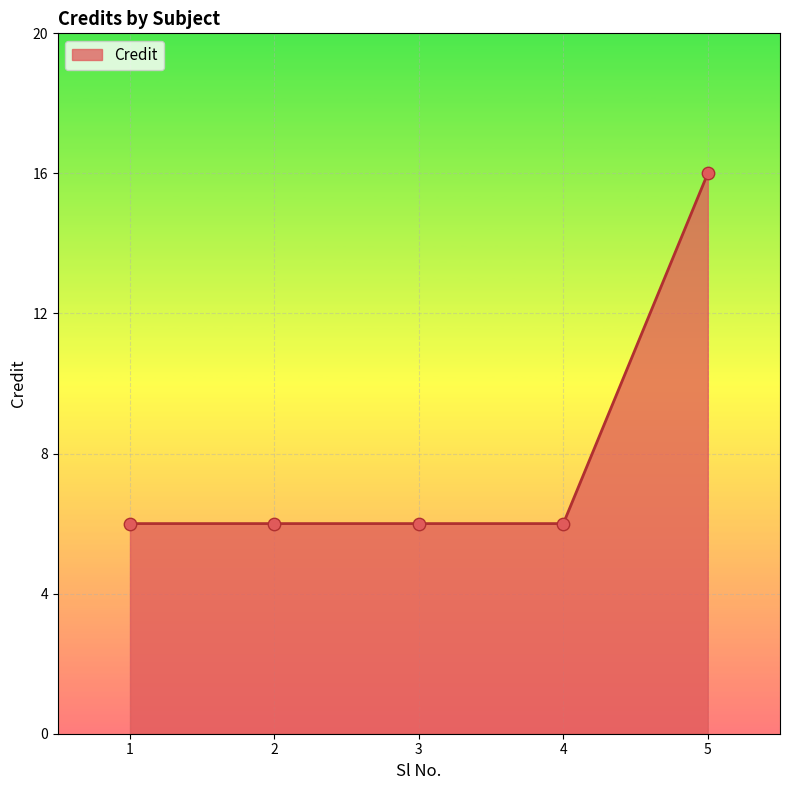

Approximately how many times larger is the value at 2 compared to 1?

1.0